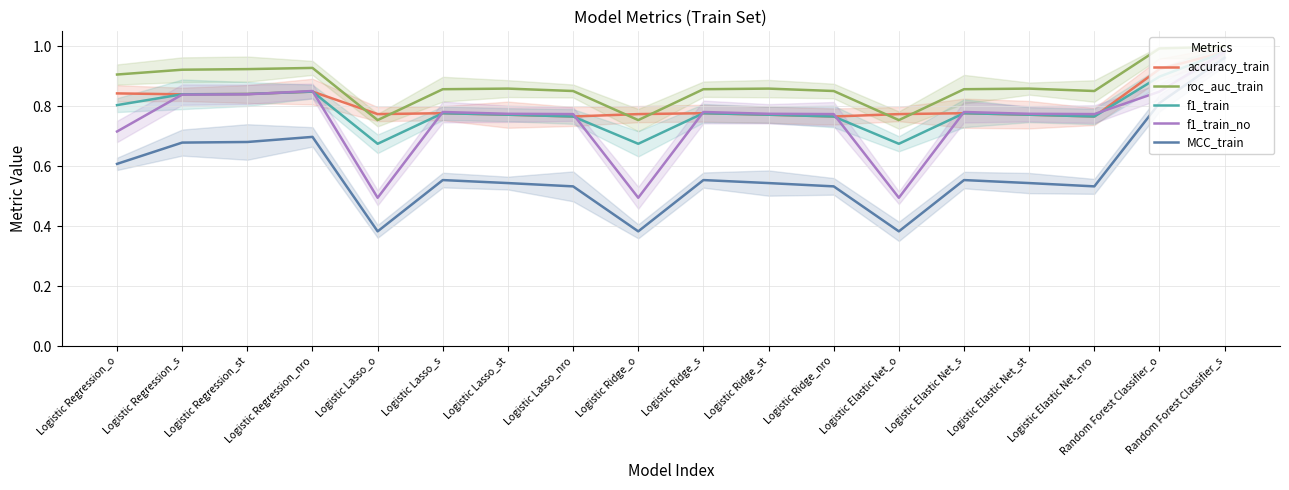

The value of accuracy_train at Logistic Regression_s is 0.5. True or false?

False